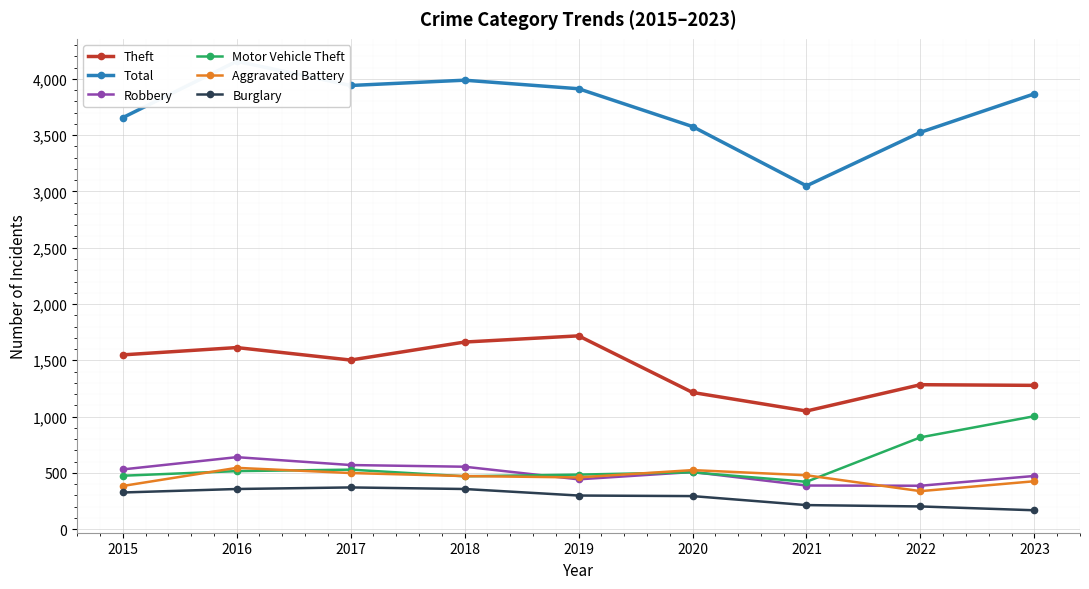

At how many categories does at least one series exceed 1507?

9